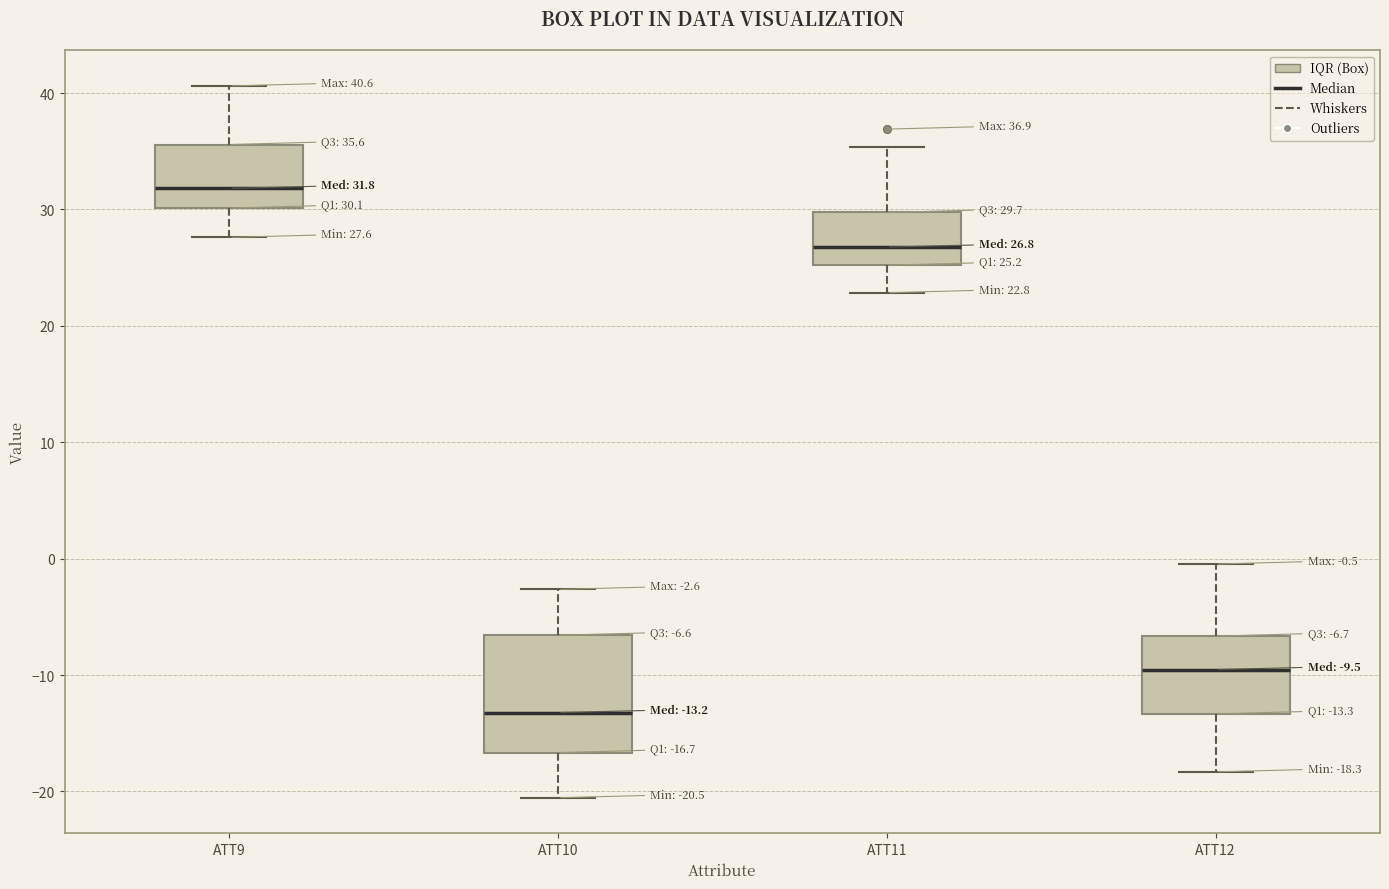

Which box has the lowest median line?

ATT10